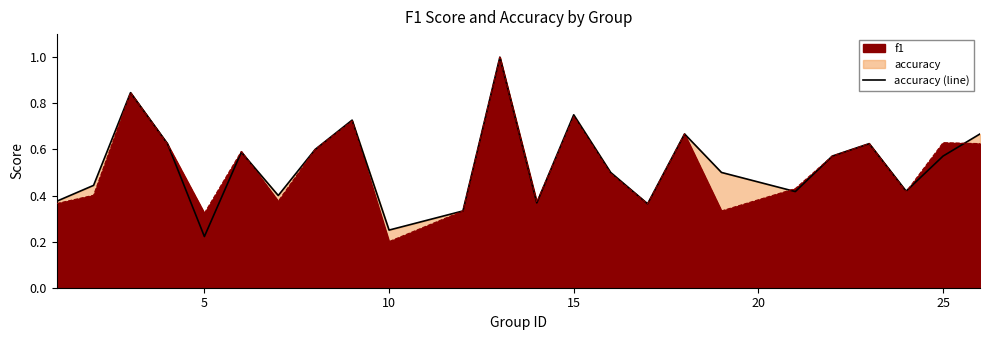

Does the chart have visible grid lines?

No